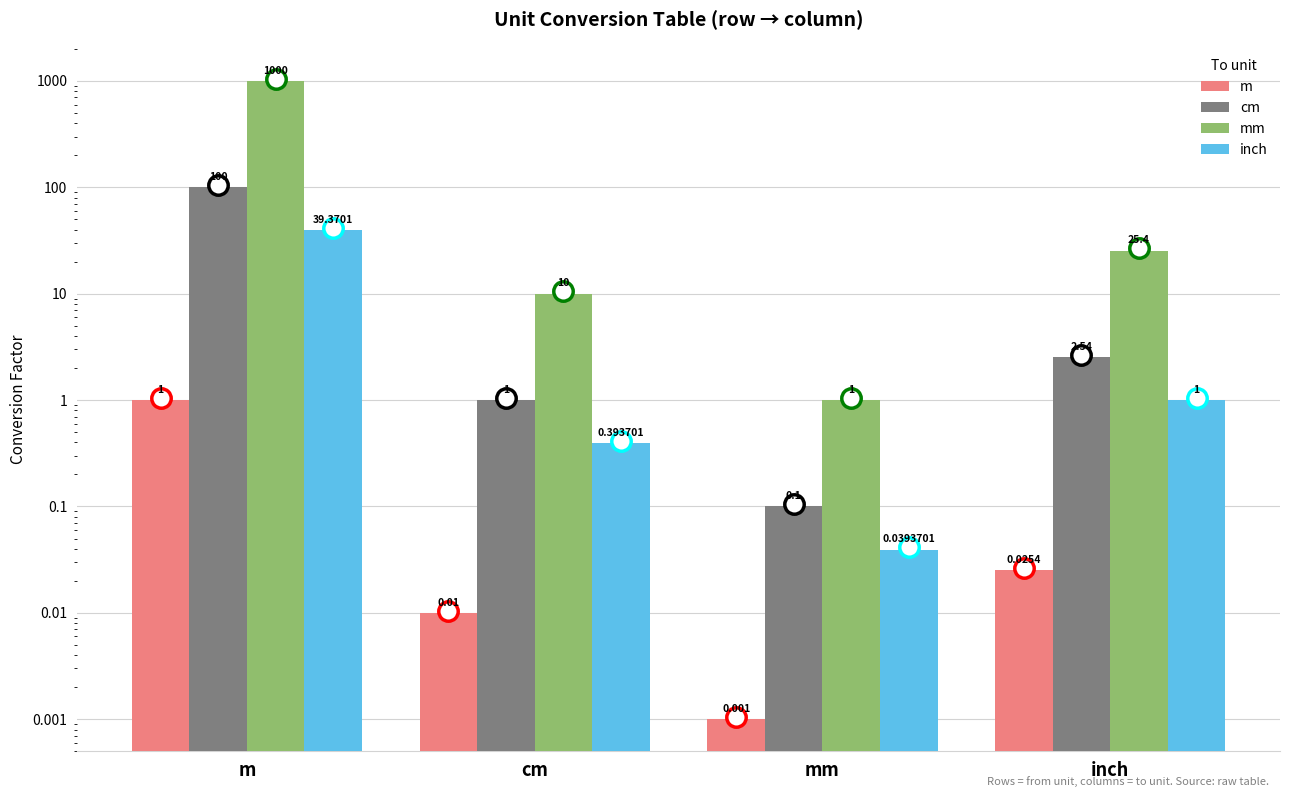

Reading right to left, transcribe all the data shown in this chart.

m: inch=0.0	mm=0.0	cm=0.0	m=1.0
cm: inch=2.5	mm=0.1	cm=1.0	m=100.0
mm: inch=25.4	mm=1.0	cm=10.0	m=1000.0
inch: inch=1.0	mm=0.0	cm=0.4	m=39.4